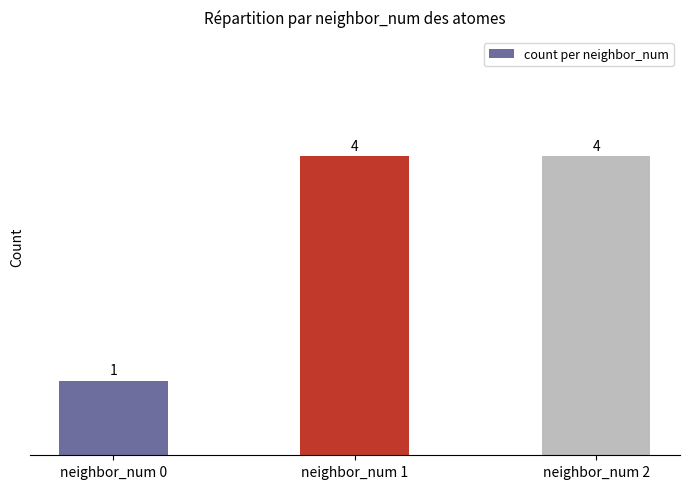

True or false: the data shows 1 at neighbor_num 0.

True